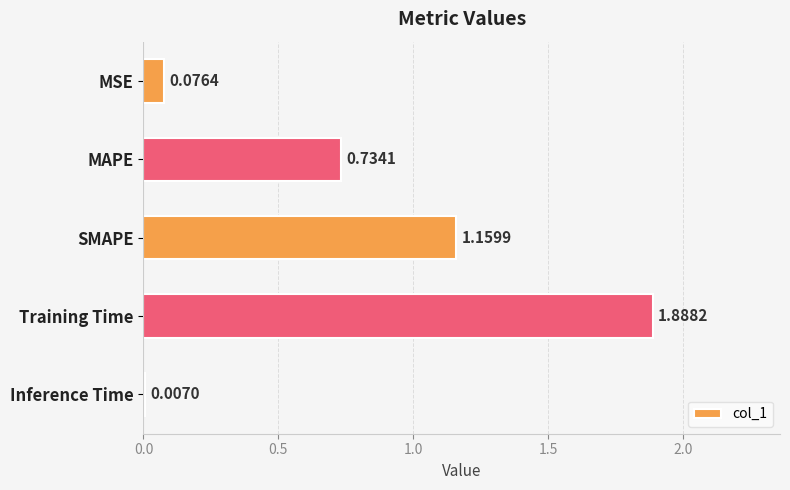

Where is the data nearest to the value 0?

Inference Time